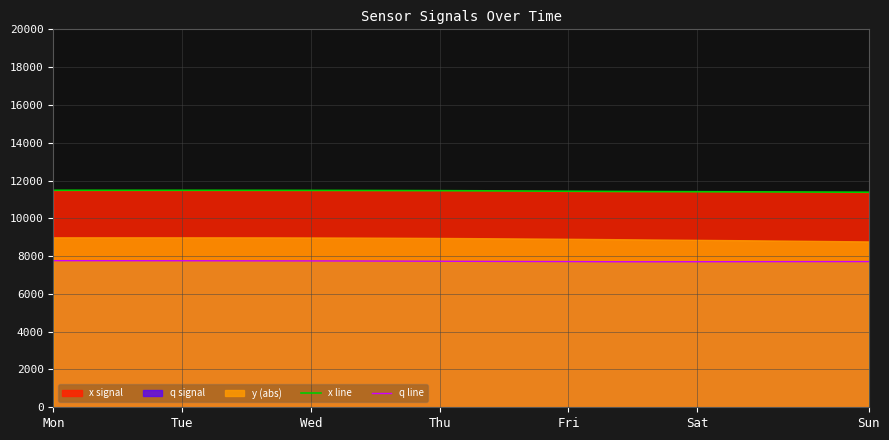

Reading left to right, list all the values displayed in this chart.

x_line: 11483.3	11483.3	11483.1	11482.6	11481.7	11480.3	11477.5	11473.5	11468.8	11462.9	11454.6	11443.8	11432.1	11421.5	11413.2	11407.1	11401.9	11394.9	11387.1	11380.1
q_line: 7758.9	7757.3	7755.7	7753.9	7751.3	7748.4	7745.6	7741.5	7734.8	7727.9	7721.8	7715.0	7711.3	7701.7	7700.6	7702.3	7705.0	7708.0	7709.7	7710.6